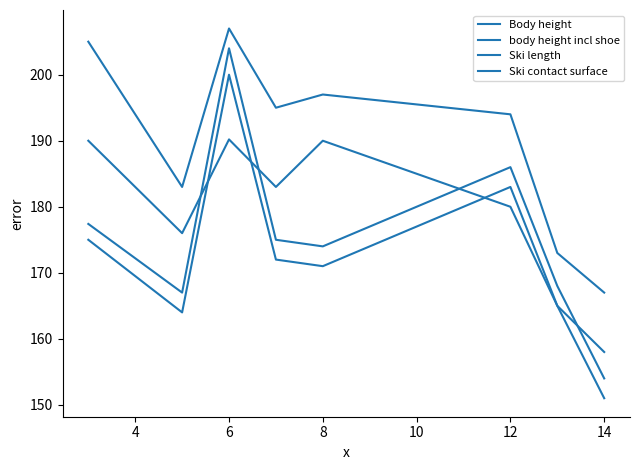

In Body height, how many points are lower than both neighbors (excluding endpoints)?

2